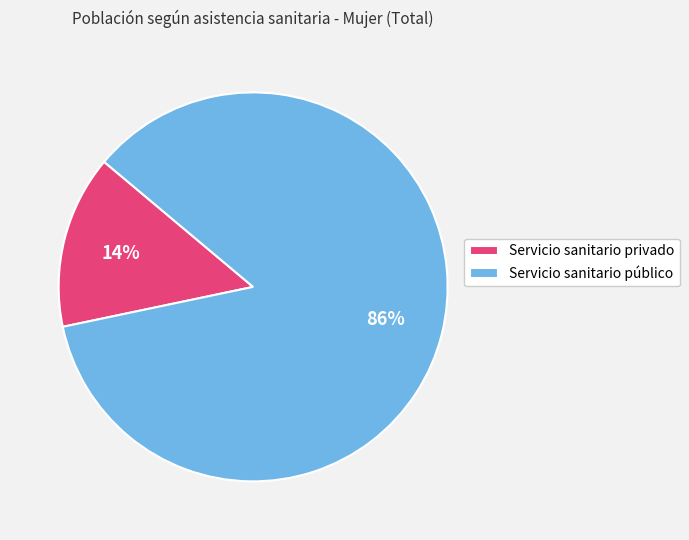

Which slice is the largest?

Servicio sanitario público